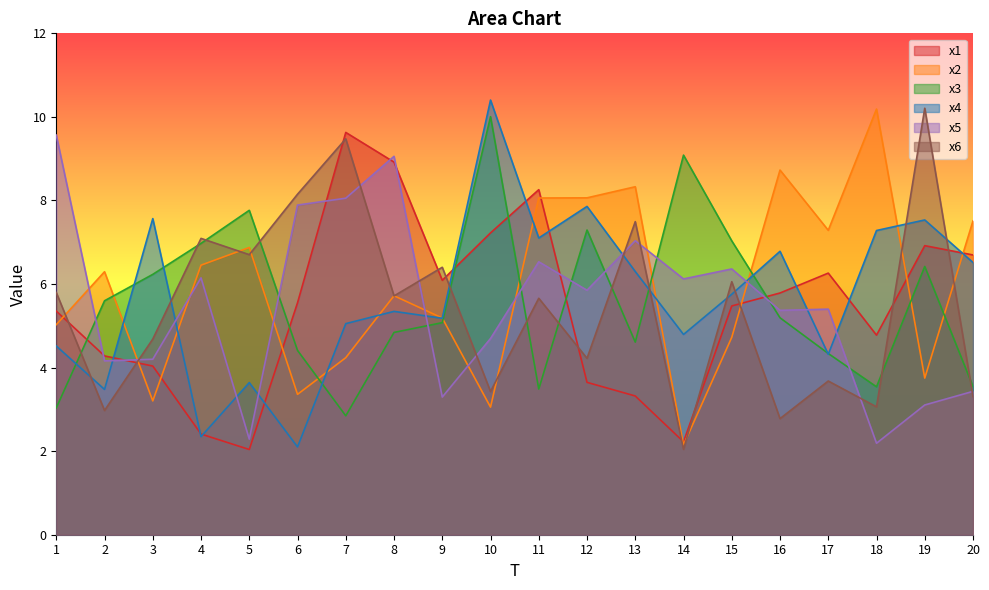

What is the difference between the x4 values at 13 and 15?

0.5